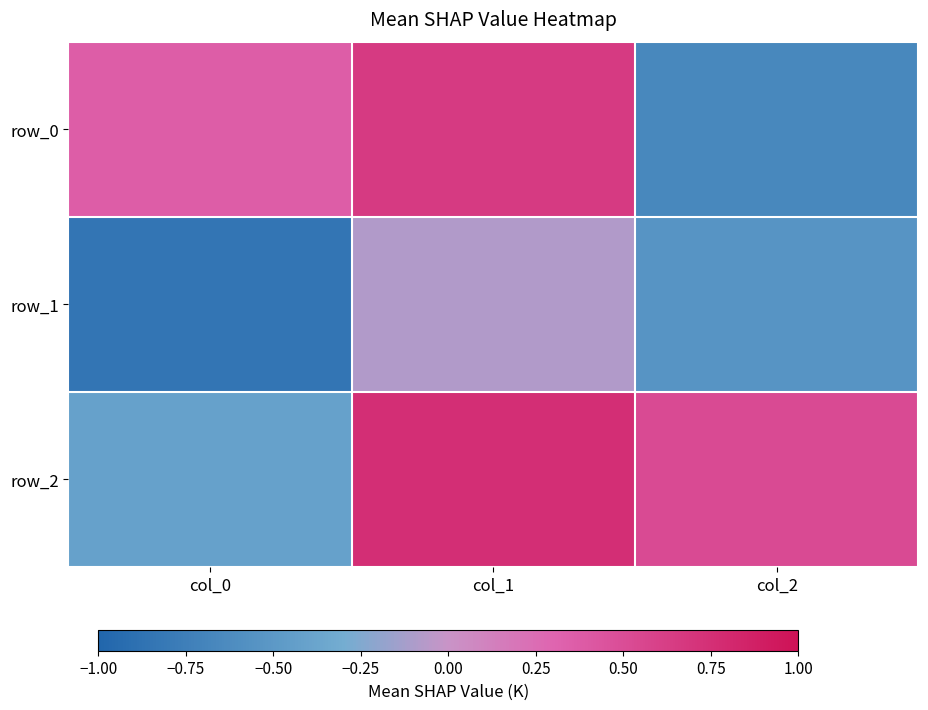

Is it true that row_2 equals 1.2 at col_1?

False